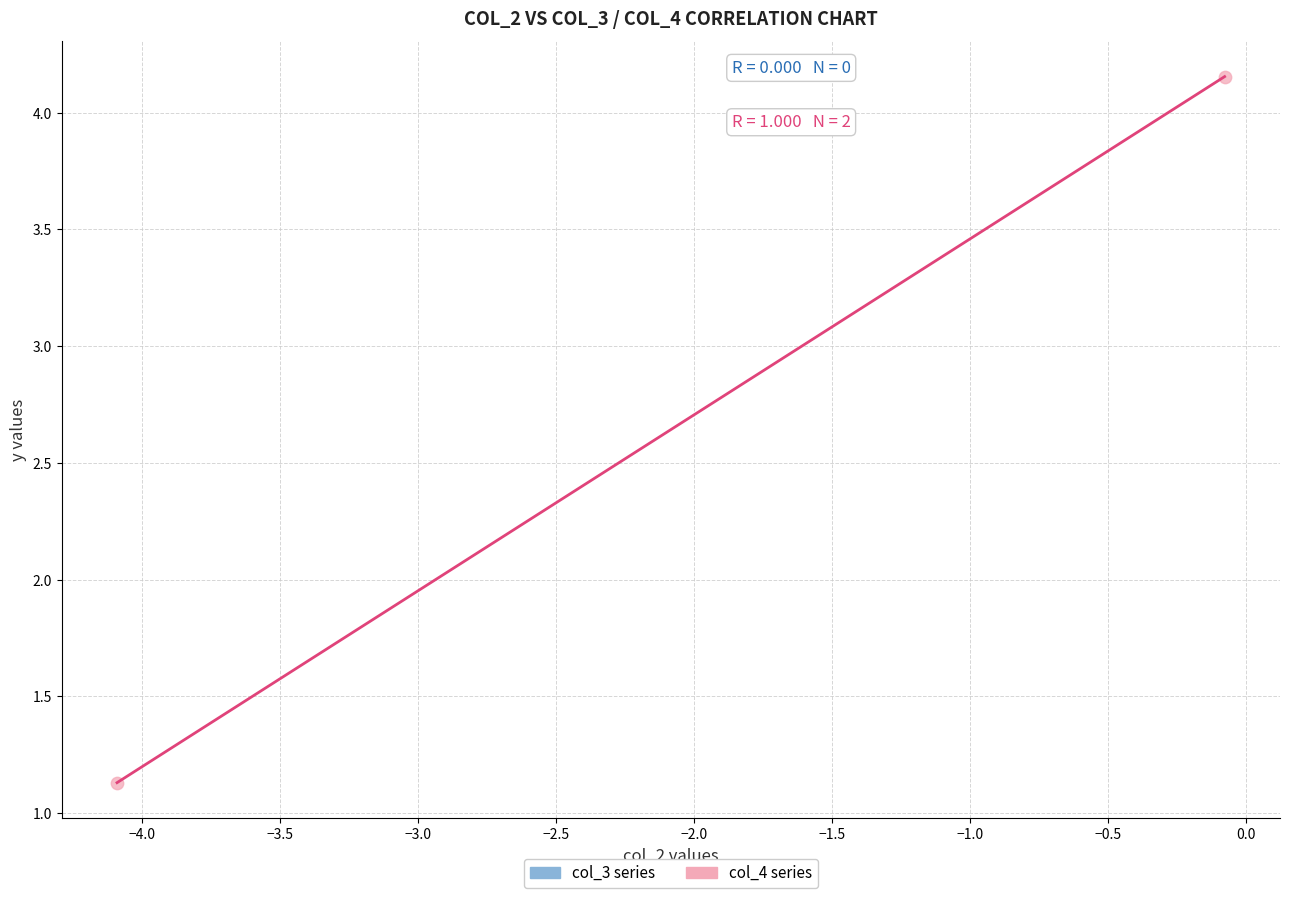

What Y value in the scatter plot is closest to 2?

1.1